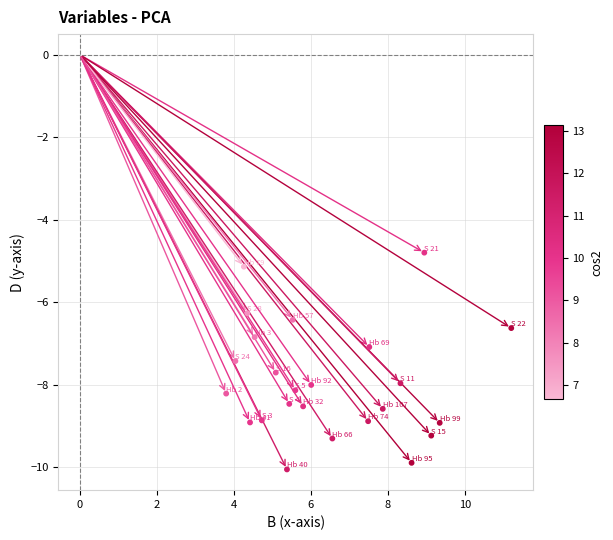

What is the range of X values (max minus min)?

7.4